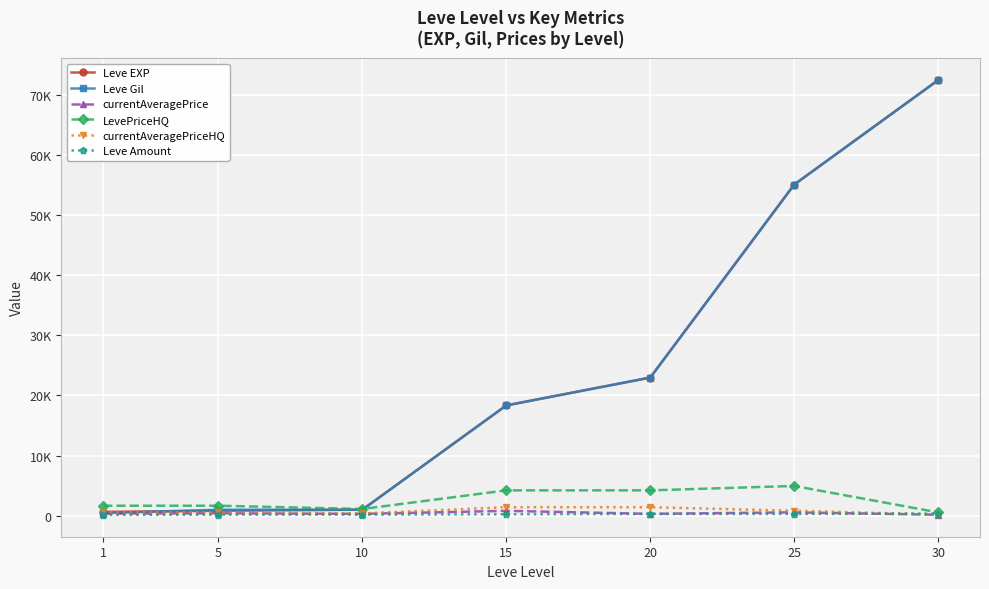

What is the maximum value for currentAveragePrice?

800.7